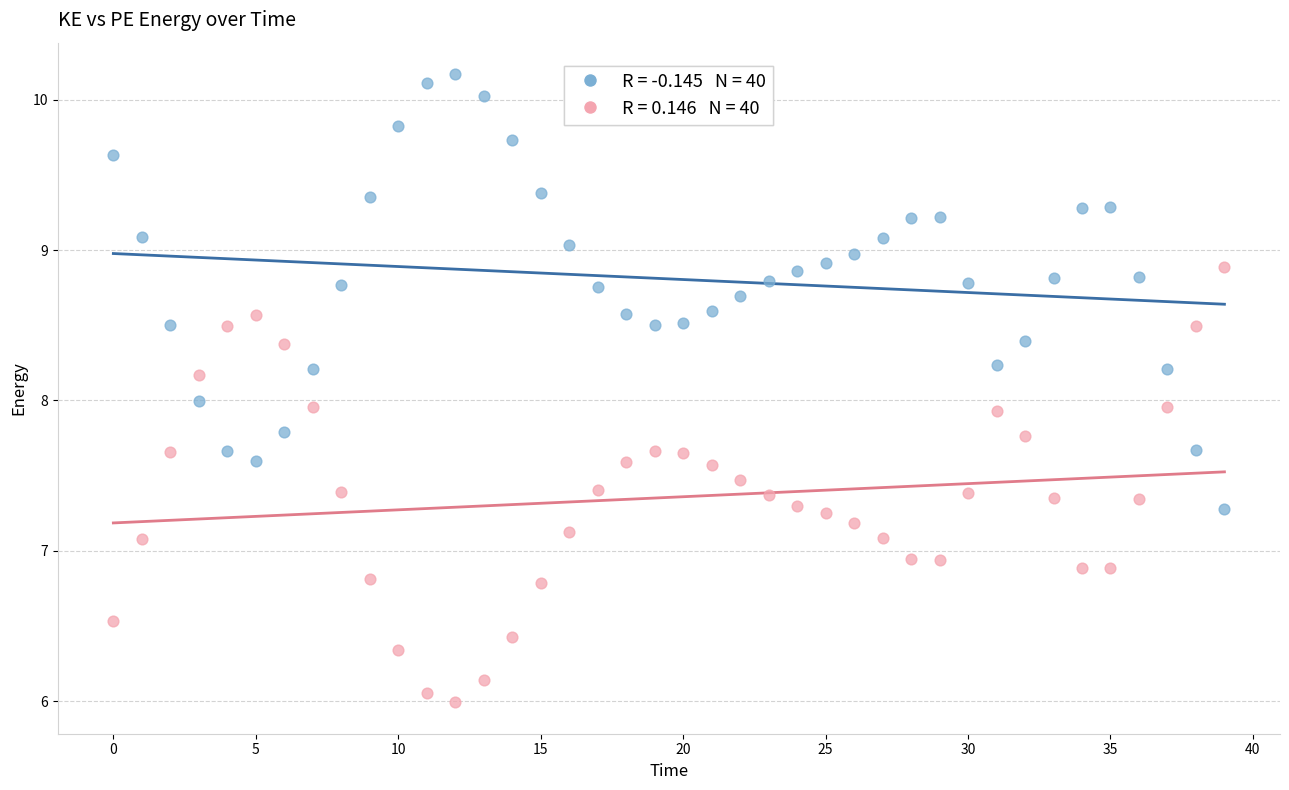

Across all data points, what is the range of Y values (max minus min)?

4.2